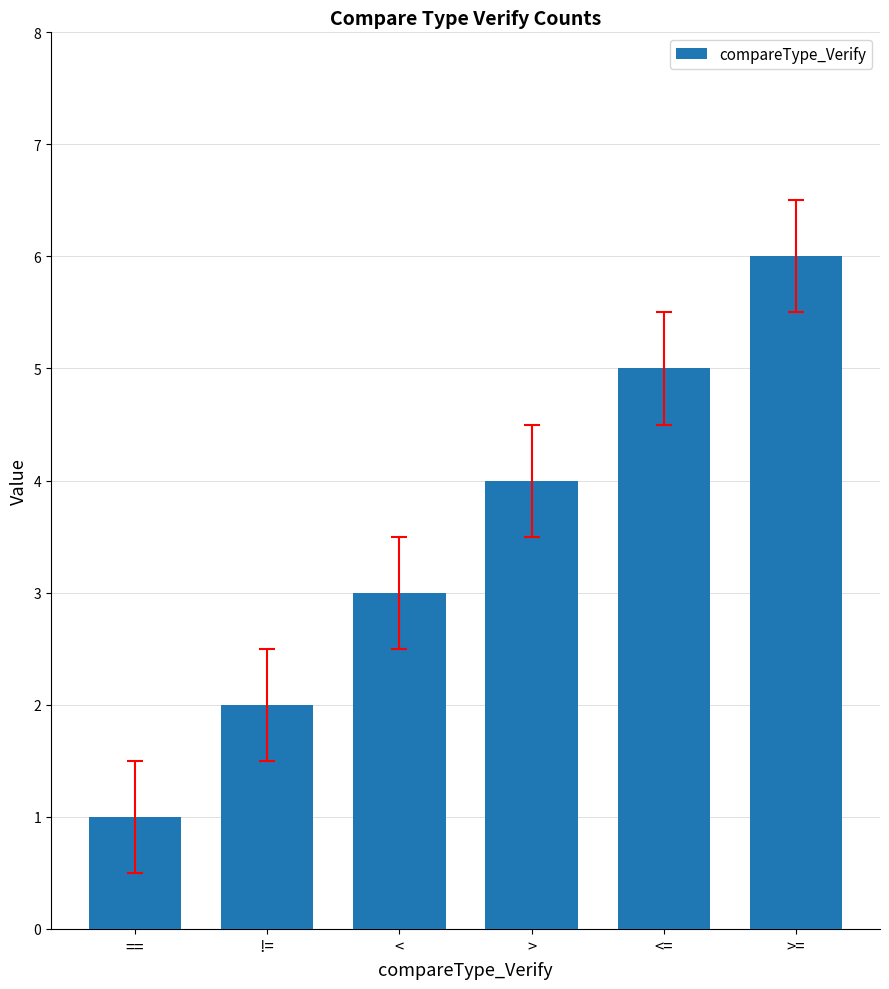

What is the sum of all values?

21